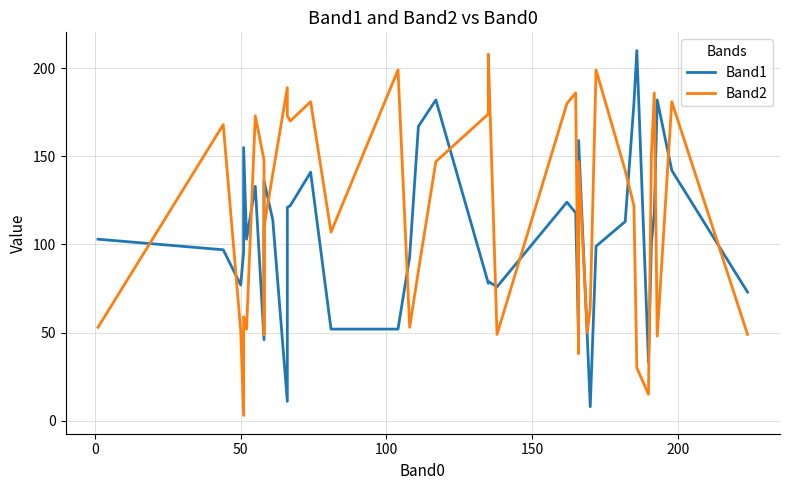

Does the chart have visible grid lines?

Yes